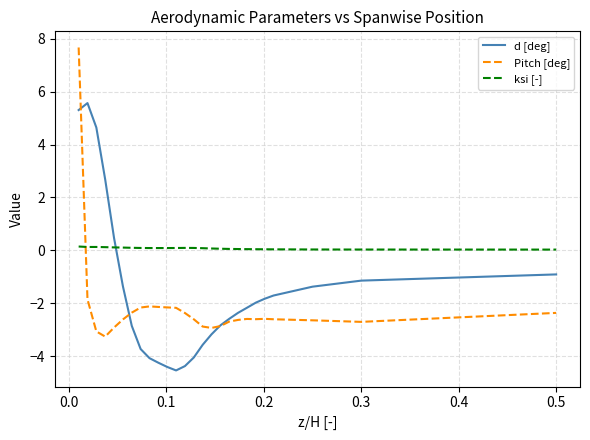

Which series has the widest spread of values?

Pitch [deg]